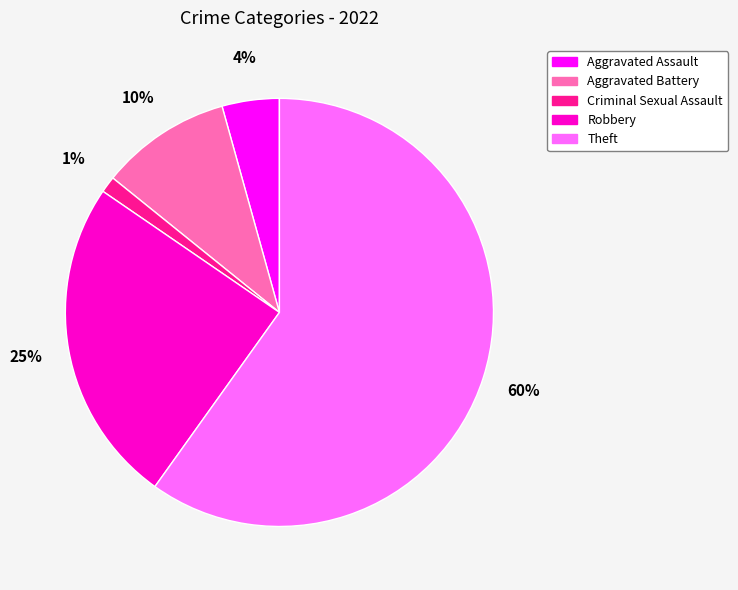

Between Aggravated Battery and Aggravated Assault, which is larger?

Aggravated Battery